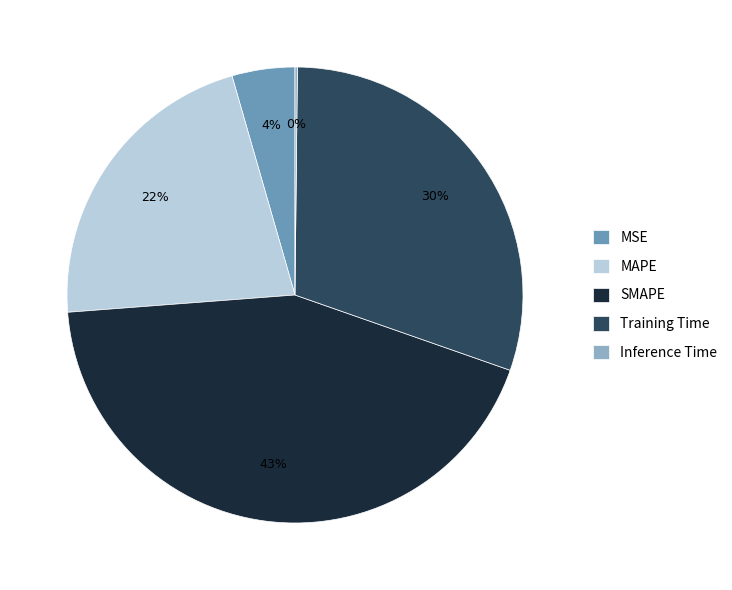

Is there a majority slice in this chart?

No